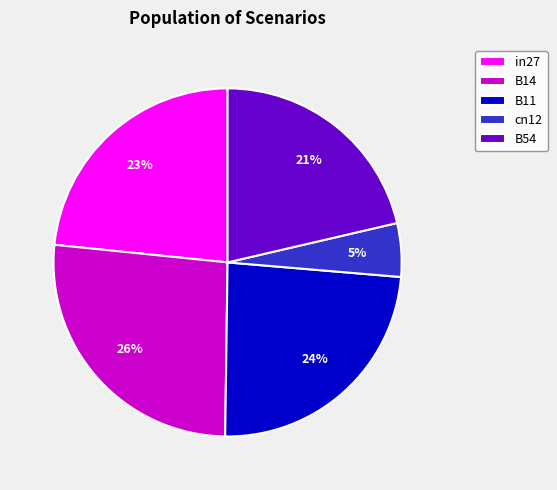

The in27 slice represents 33% of the pie. True or false?

False